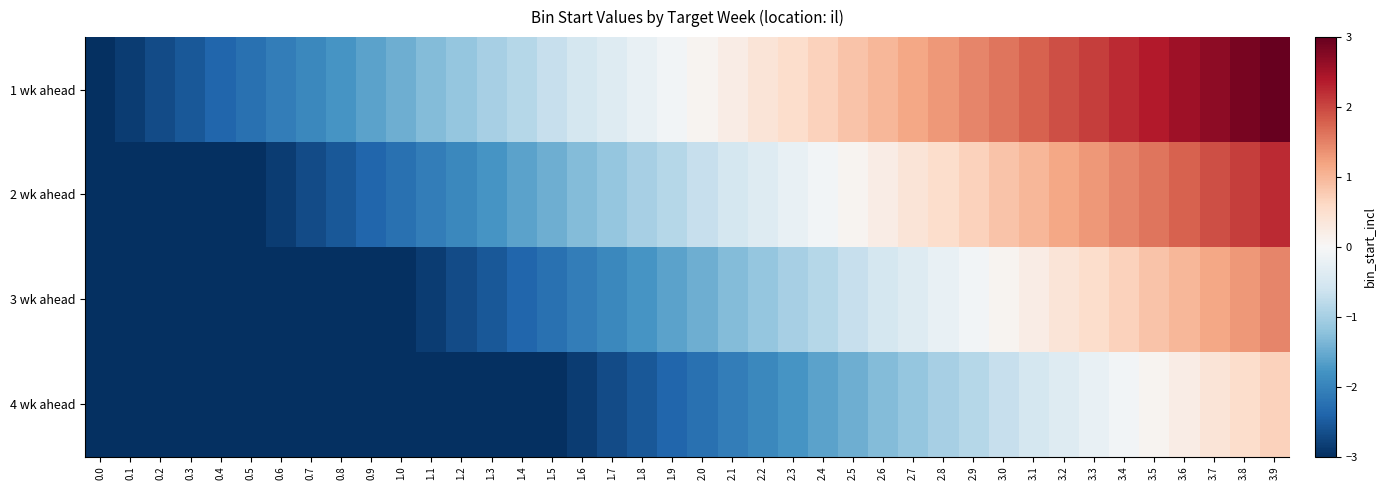

Which series changed the most between 0.1 and 3.7?

1 wk ahead